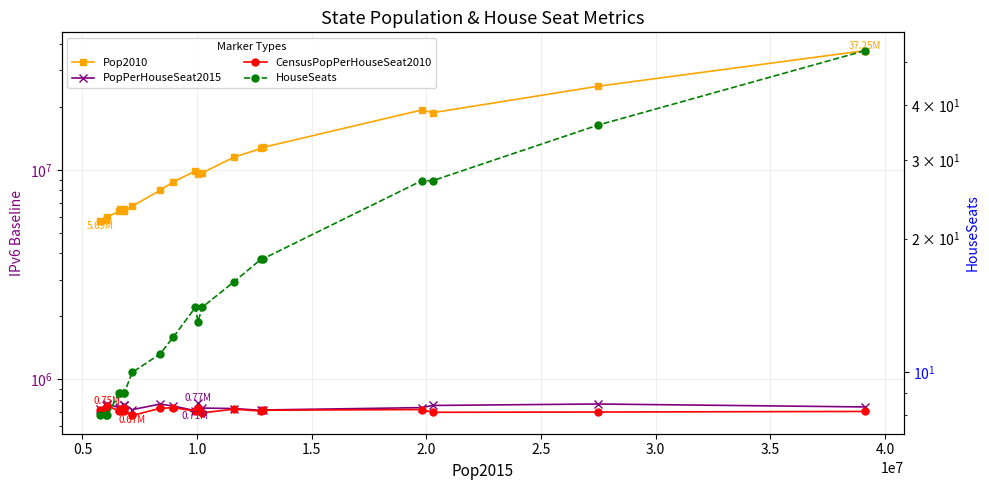

The PopPerHouseSeat2015 series shows 991820 at 13. True or false?

False